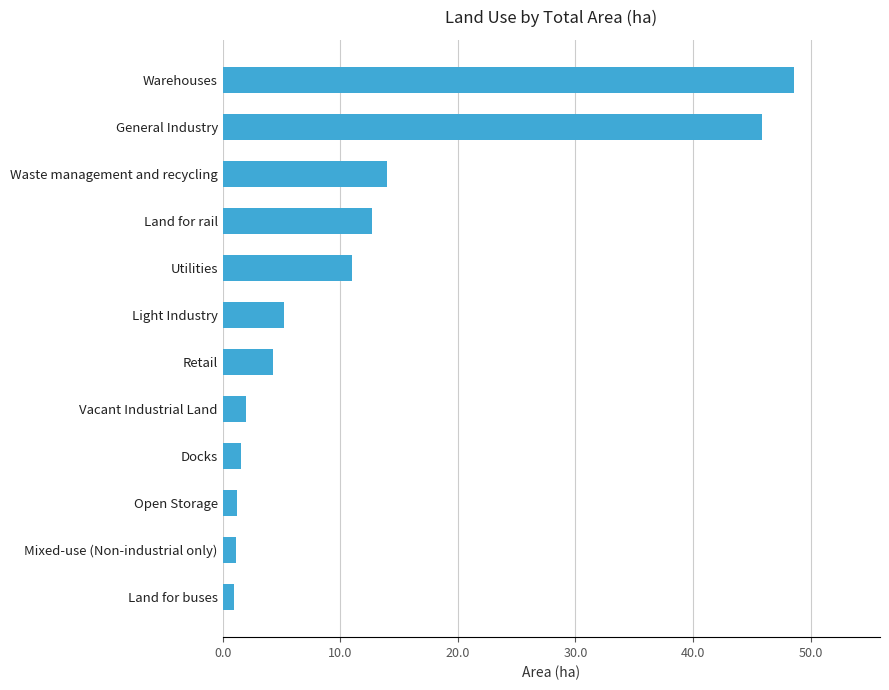

At which label is the value closest to 24?

Waste management and recycling